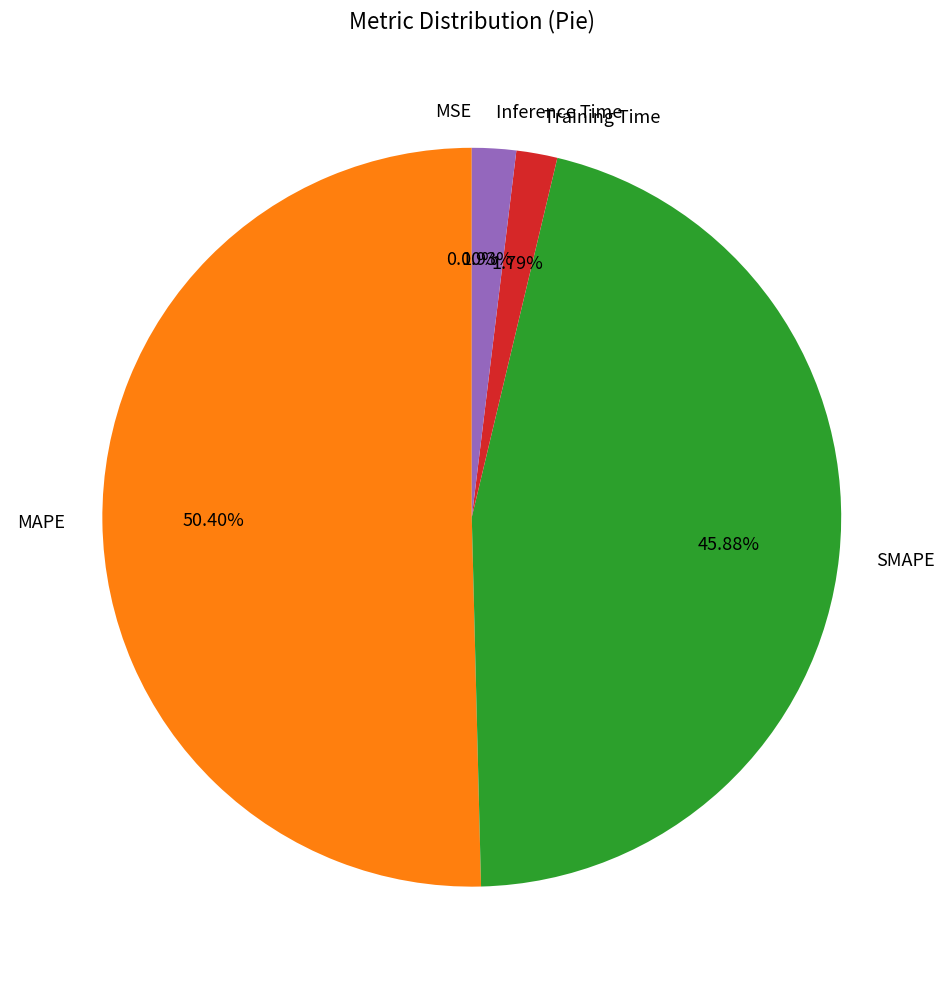

Combined, what portion of the pie is MAPE and Inference Time?

52.3%